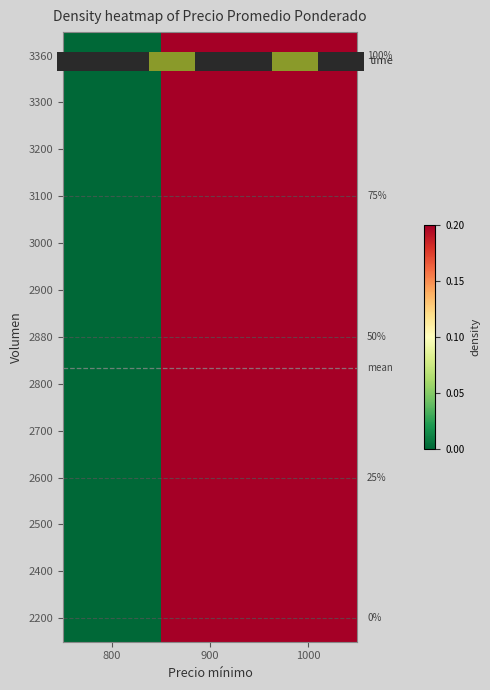

At which category is the sum across all series the highest?

1000